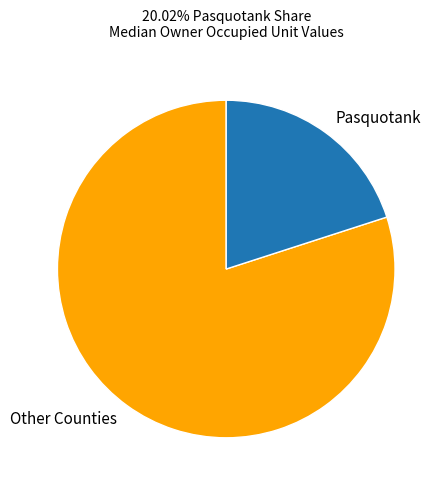

Do Other Counties and Pasquotank together represent more than half of the pie?

Yes